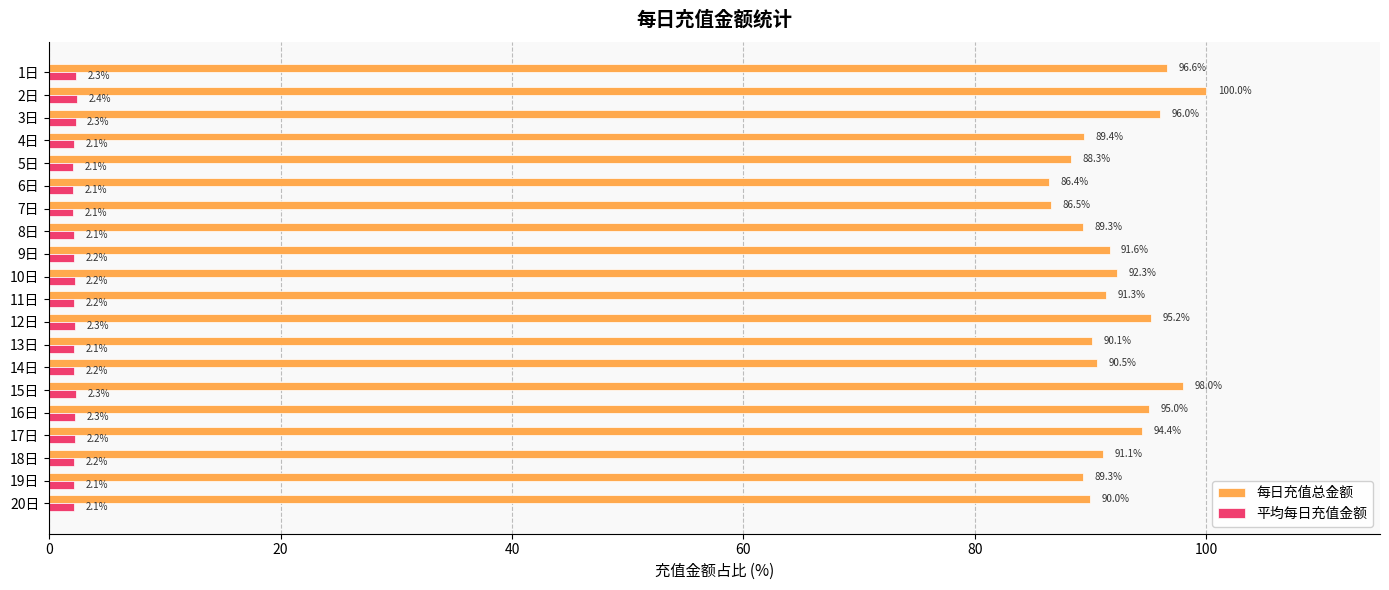

Rank the series by their average value, from lowest to highest.

平均每日充值金额, 每日充值总金额